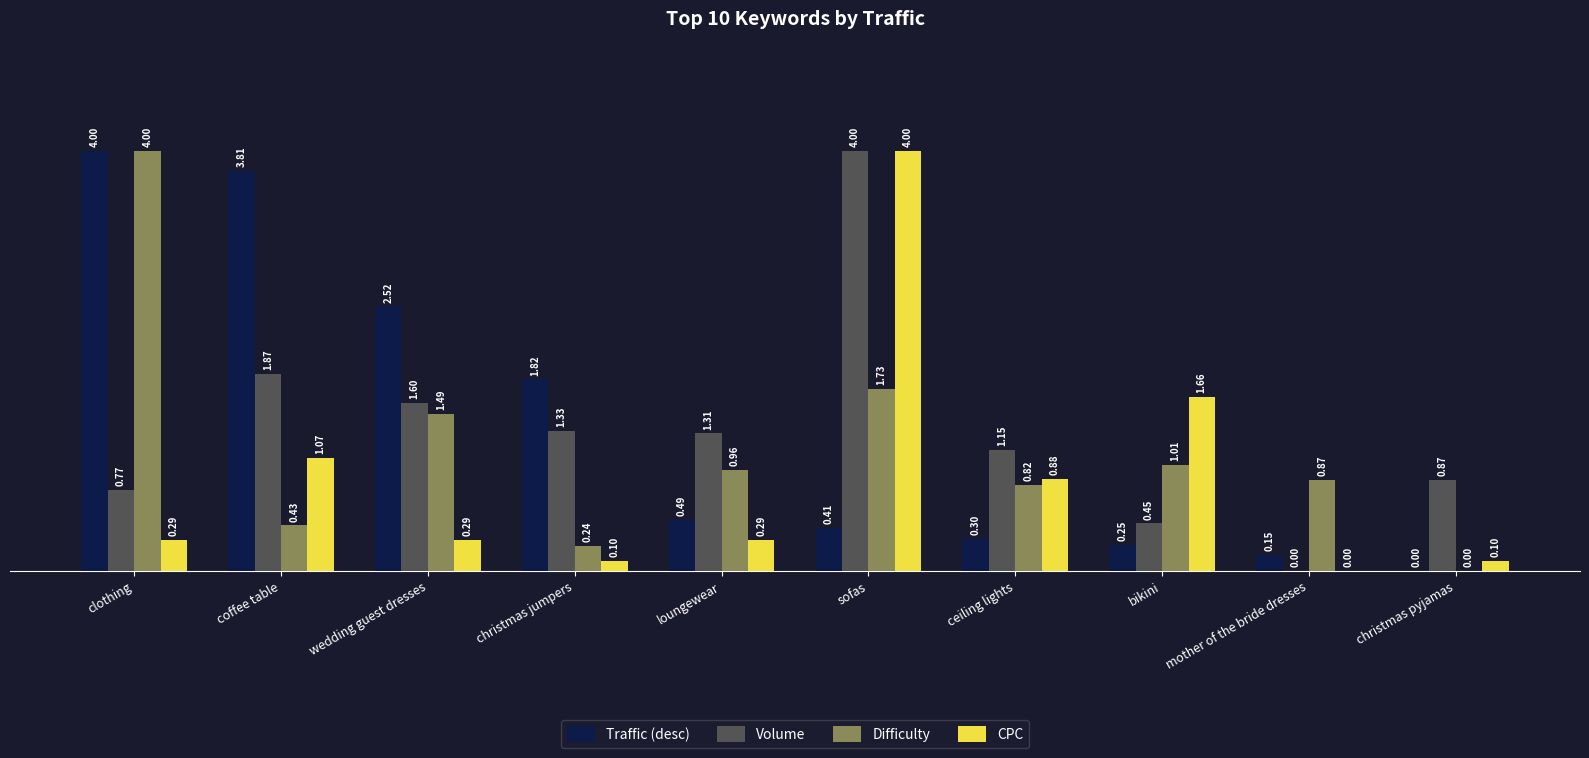

Which series has the largest total across all categories?

Traffic (desc)